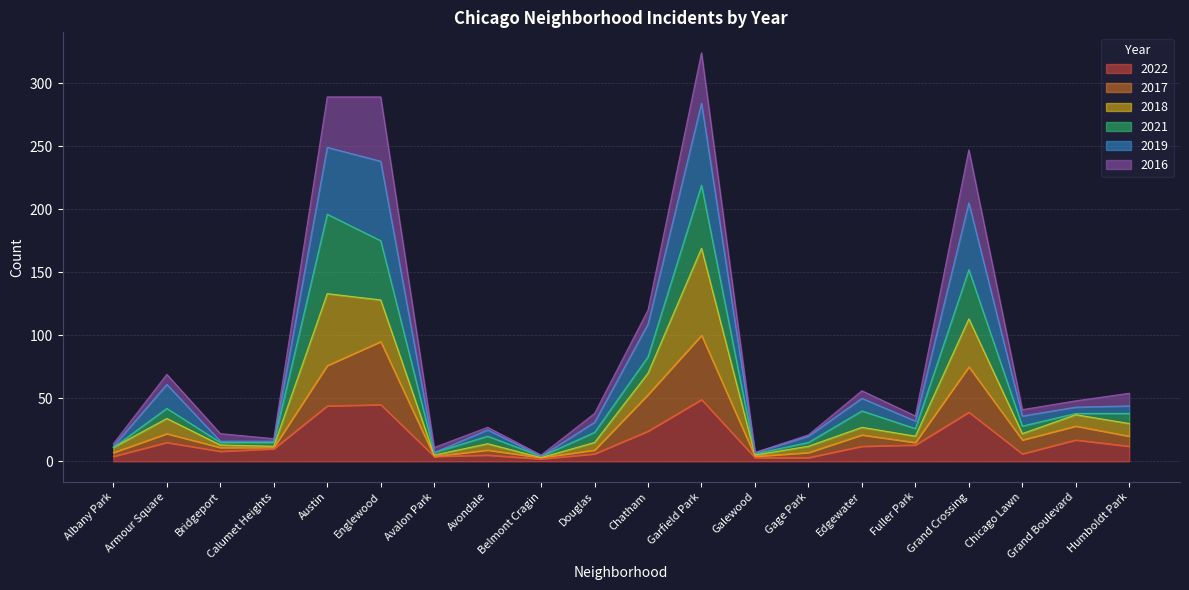

In 2019, how many points are higher than both neighbors (excluding endpoints)?

5